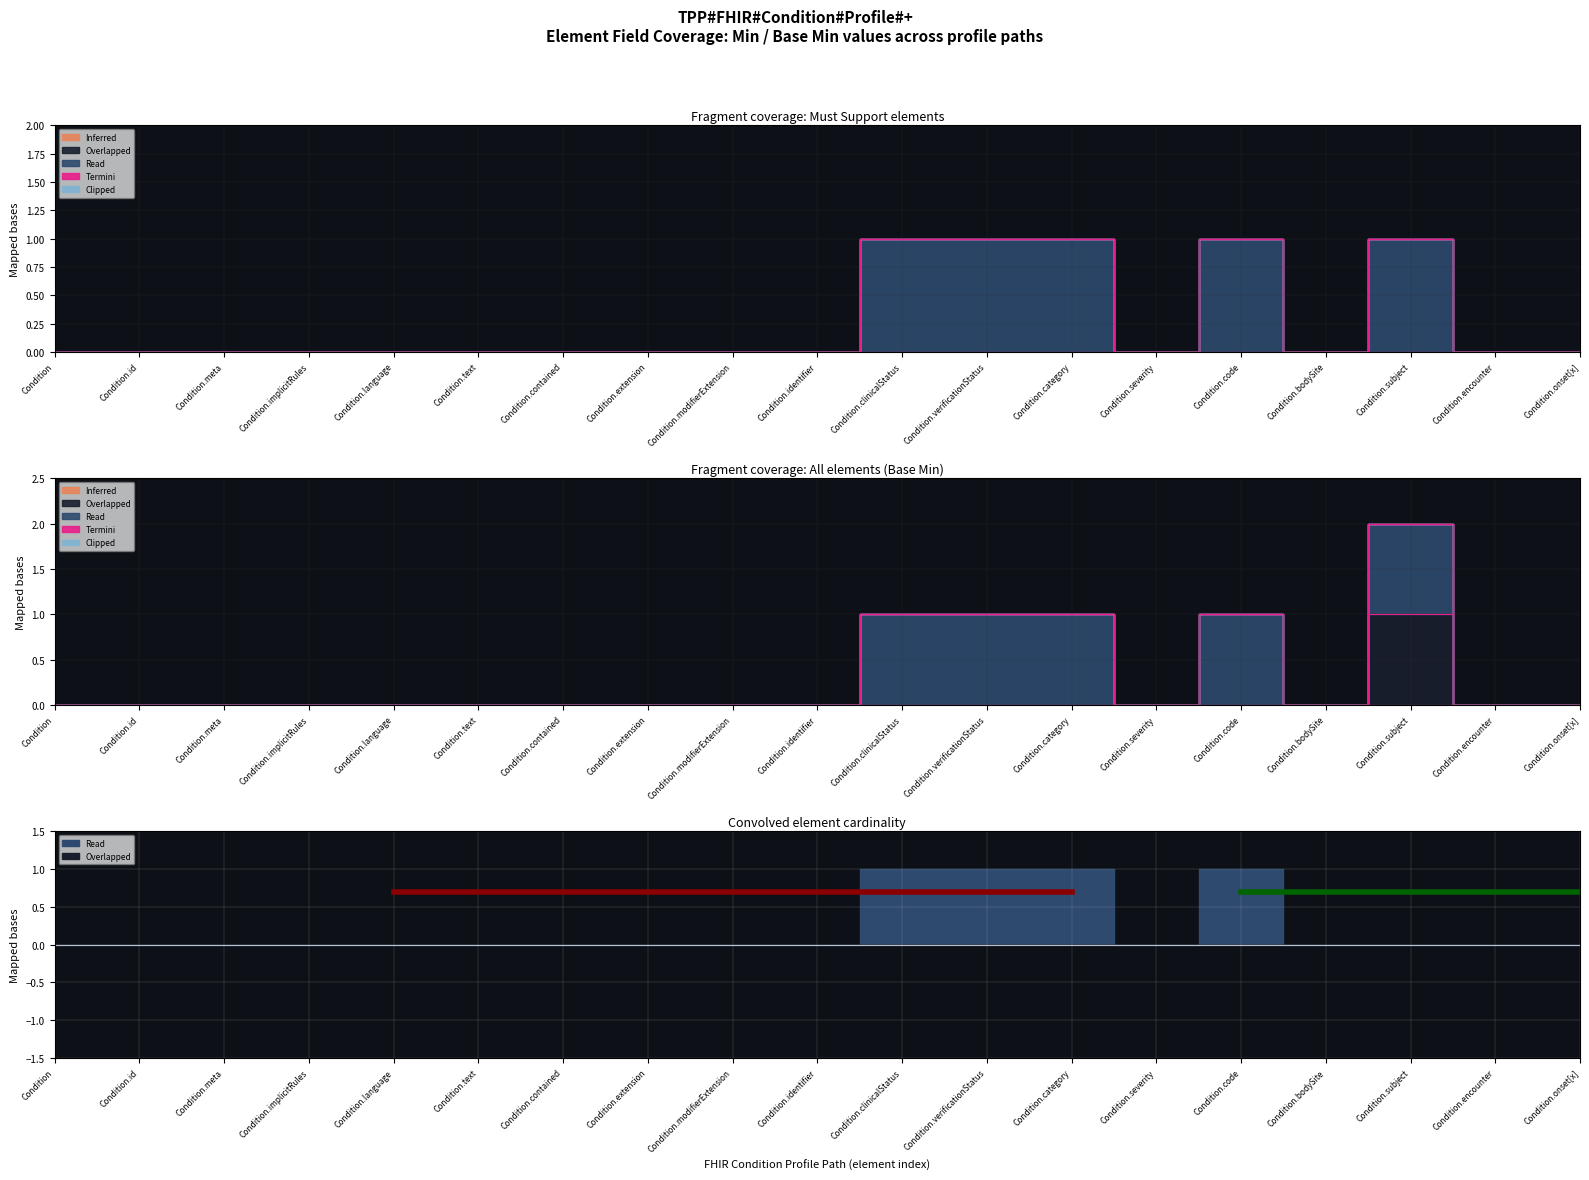

Reading left to right, list all the values displayed in this chart.

Inferred: Condition=0	Condition.id=0	Condition.meta=0	Condition.implicitRules=0	Condition.language=0	Condition.text=0	Condition.contained=0	Condition.extension=0	Condition.modifierExtension=0	Condition.identifier=0	Condition.clinicalStatus=0	Condition.verificationStatus=0	Condition.category=0	Condition.severity=0	Condition.code=0	Condition.bodySite=0	Condition.subject=0	Condition.encounter=0	Condition.onset[x]=0
Overlapped: Condition=0	Condition.id=0	Condition.meta=0	Condition.implicitRules=0	Condition.language=0	Condition.text=0	Condition.contained=0	Condition.extension=0	Condition.modifierExtension=0	Condition.identifier=0	Condition.clinicalStatus=0	Condition.verificationStatus=0	Condition.category=0	Condition.severity=0	Condition.code=0	Condition.bodySite=0	Condition.subject=1	Condition.encounter=0	Condition.onset[x]=0
Read: Condition=0	Condition.id=0	Condition.meta=0	Condition.implicitRules=0	Condition.language=0	Condition.text=0	Condition.contained=0	Condition.extension=0	Condition.modifierExtension=0	Condition.identifier=0	Condition.clinicalStatus=1	Condition.verificationStatus=1	Condition.category=1	Condition.severity=0	Condition.code=1	Condition.bodySite=0	Condition.subject=1	Condition.encounter=0	Condition.onset[x]=0
Termini: Condition=0	Condition.id=0	Condition.meta=0	Condition.implicitRules=0	Condition.language=0	Condition.text=0	Condition.contained=0	Condition.extension=0	Condition.modifierExtension=0	Condition.identifier=0	Condition.clinicalStatus=0	Condition.verificationStatus=0	Condition.category=0	Condition.severity=0	Condition.code=0	Condition.bodySite=0	Condition.subject=0	Condition.encounter=0	Condition.onset[x]=0
Clipped: Condition=0	Condition.id=0	Condition.meta=0	Condition.implicitRules=0	Condition.language=0	Condition.text=0	Condition.contained=0	Condition.extension=0	Condition.modifierExtension=0	Condition.identifier=0	Condition.clinicalStatus=0	Condition.verificationStatus=0	Condition.category=0	Condition.severity=0	Condition.code=0	Condition.bodySite=0	Condition.subject=0	Condition.encounter=0	Condition.onset[x]=0